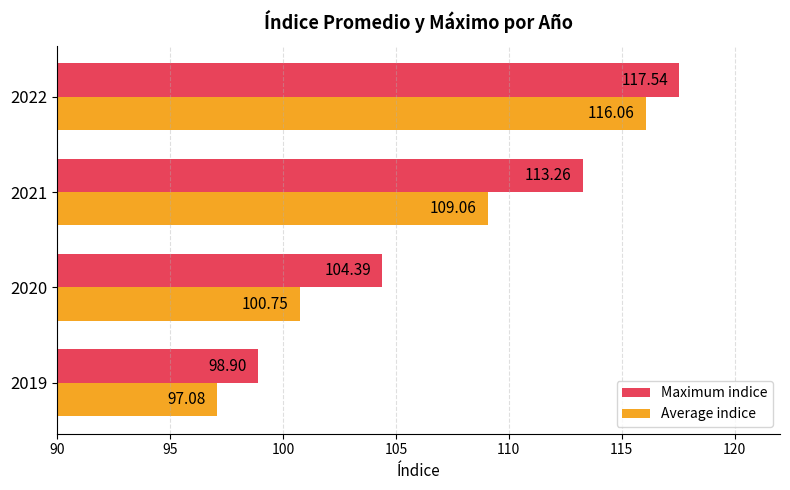

Count the number of data series in this chart.

2